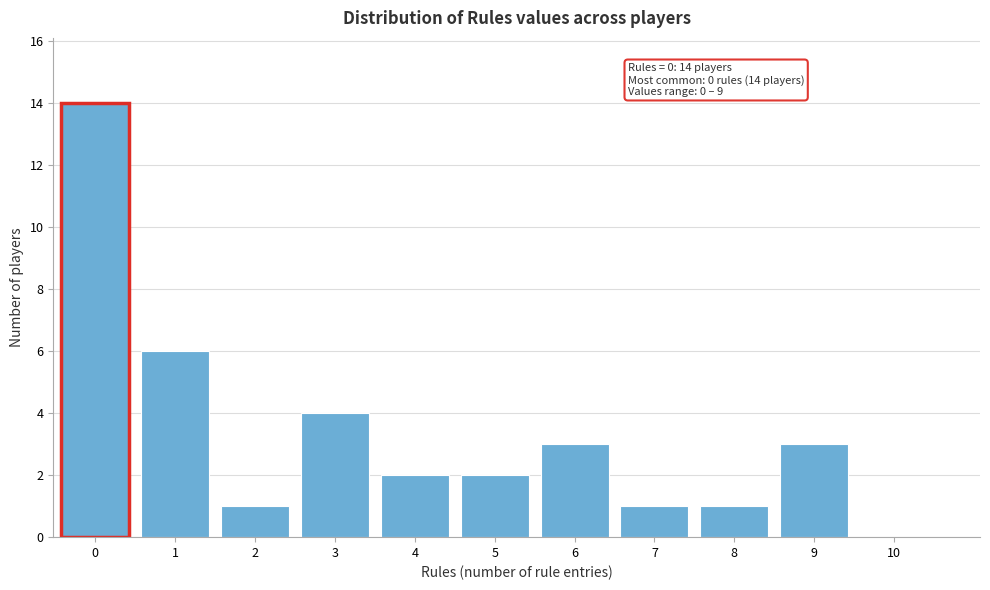

Reading left to right, extract all data points from this chart.

0=14	1=6	2=1	3=4	4=2	5=2	6=3	7=1	8=1	9=3	10=0